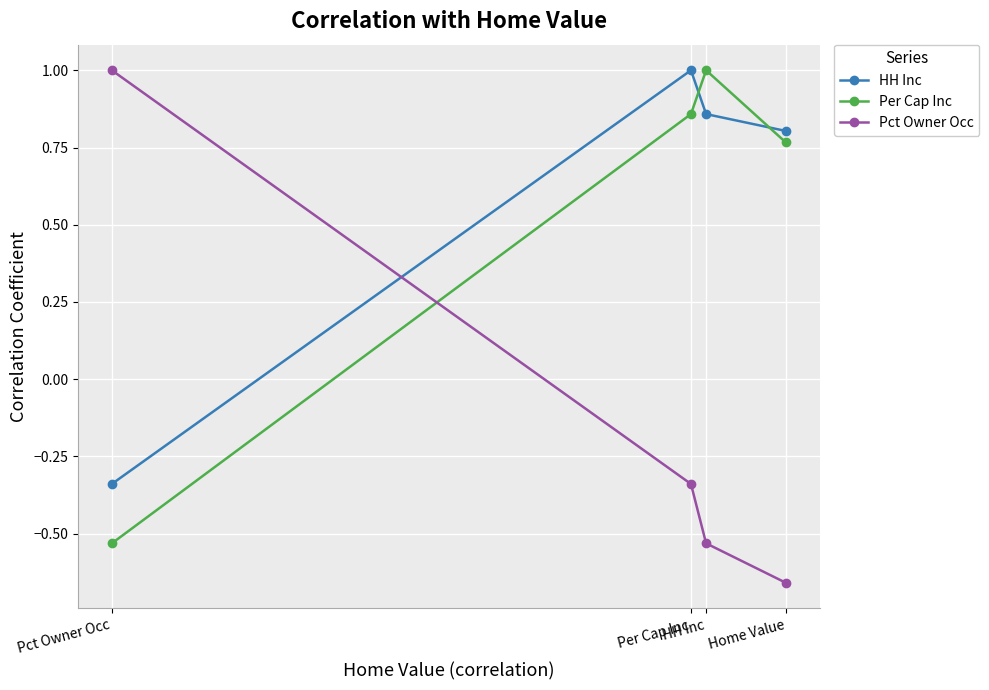

How many values in Per Cap Inc are below zero?

1